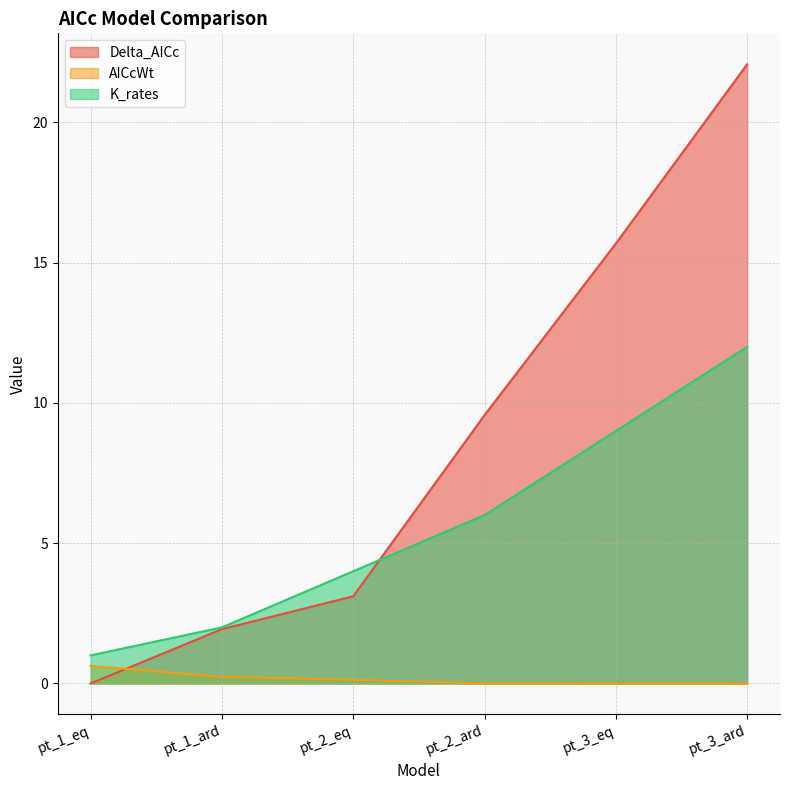

What is the label of the 4th point from the right?

pt_2_eq